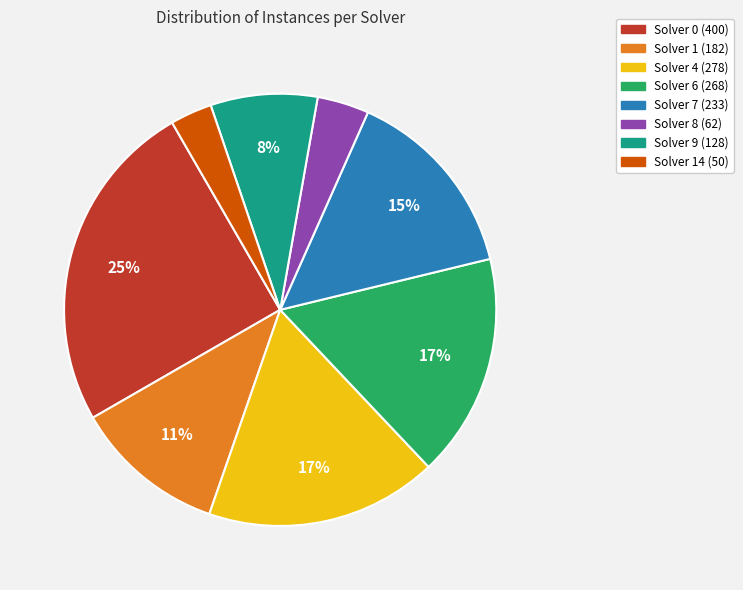

The Solver 4 (278) slice represents 17% of the pie. True or false?

True